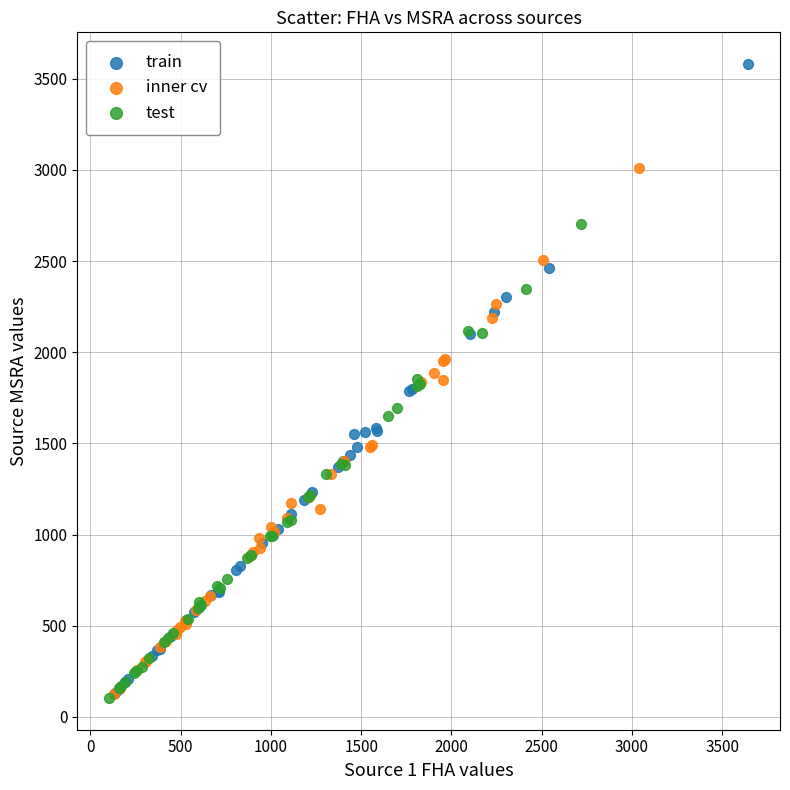

Which series reaches the maximum Y coordinate?

train